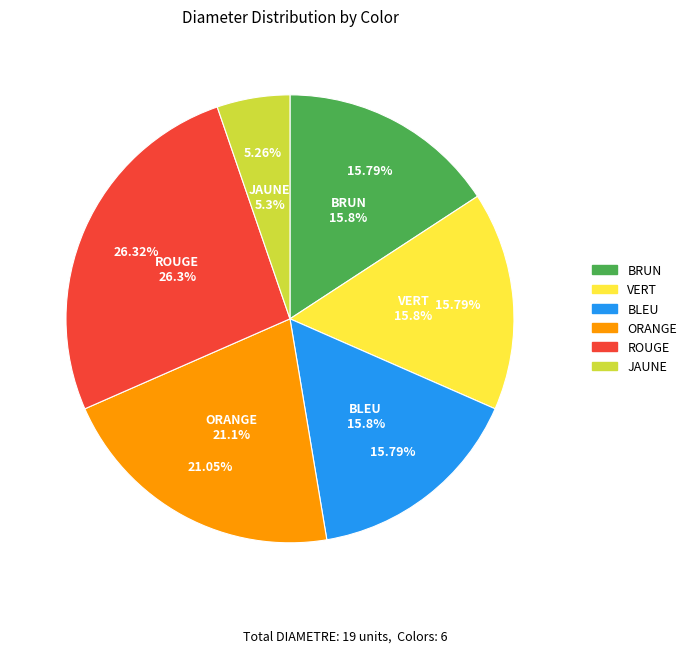

To the nearest percent, what portion does VERT represent?

16%